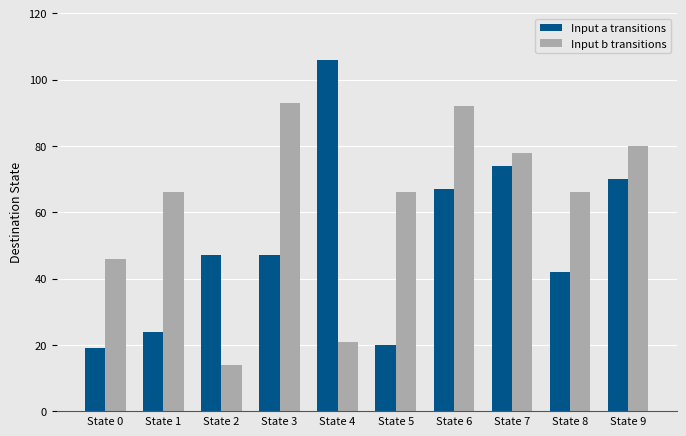

How many data points does each series have?

10